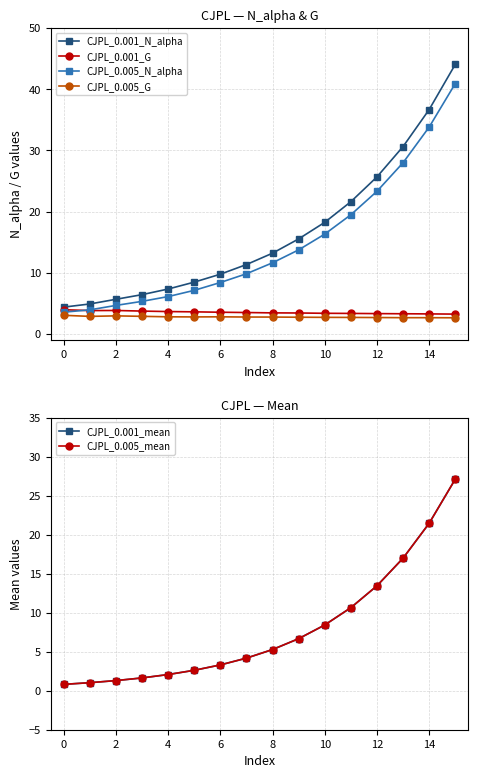

True or false: CJPL_0.005_N_alpha has more than 2 points higher than both neighbors.

False